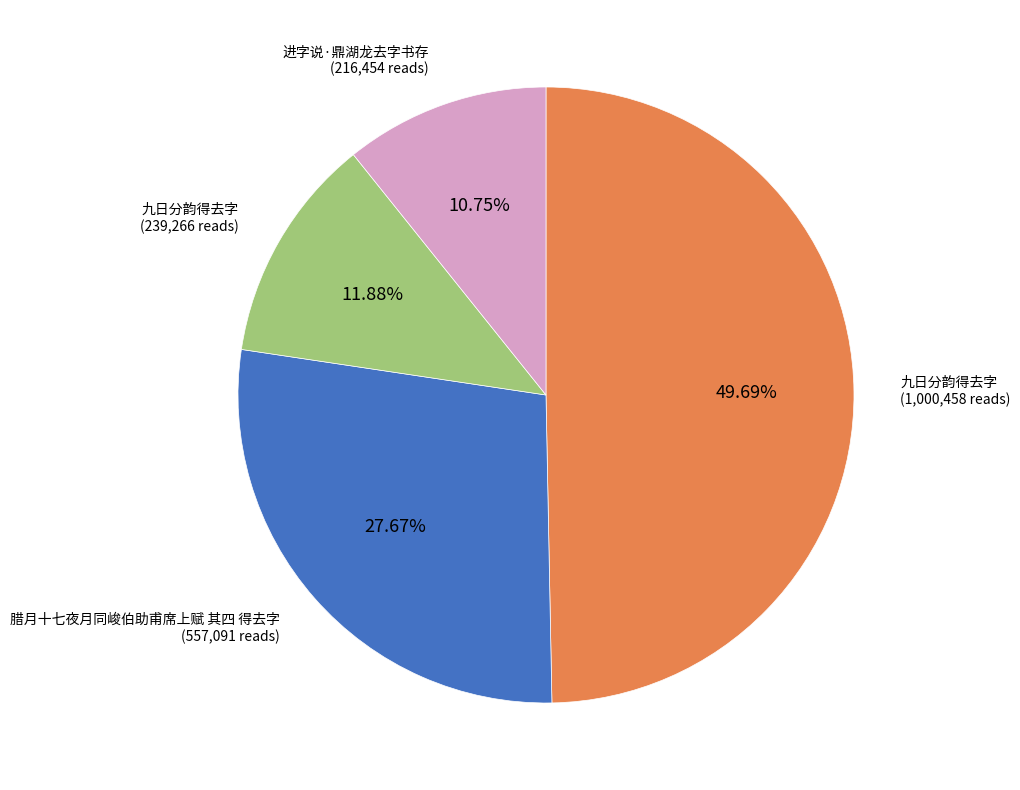

How many segments does this pie chart have?

4